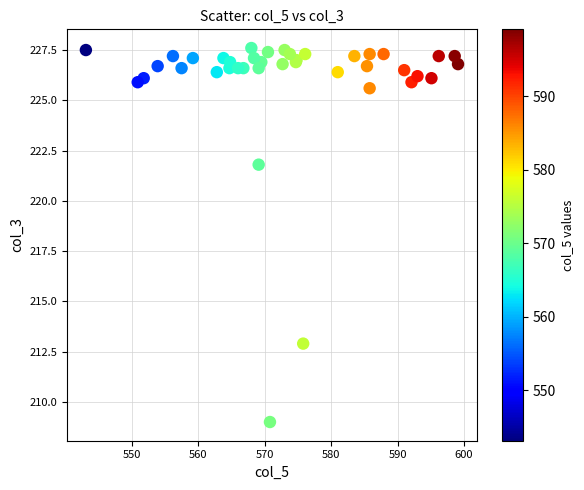

What Y value in the scatter plot is closest to 218?

221.8